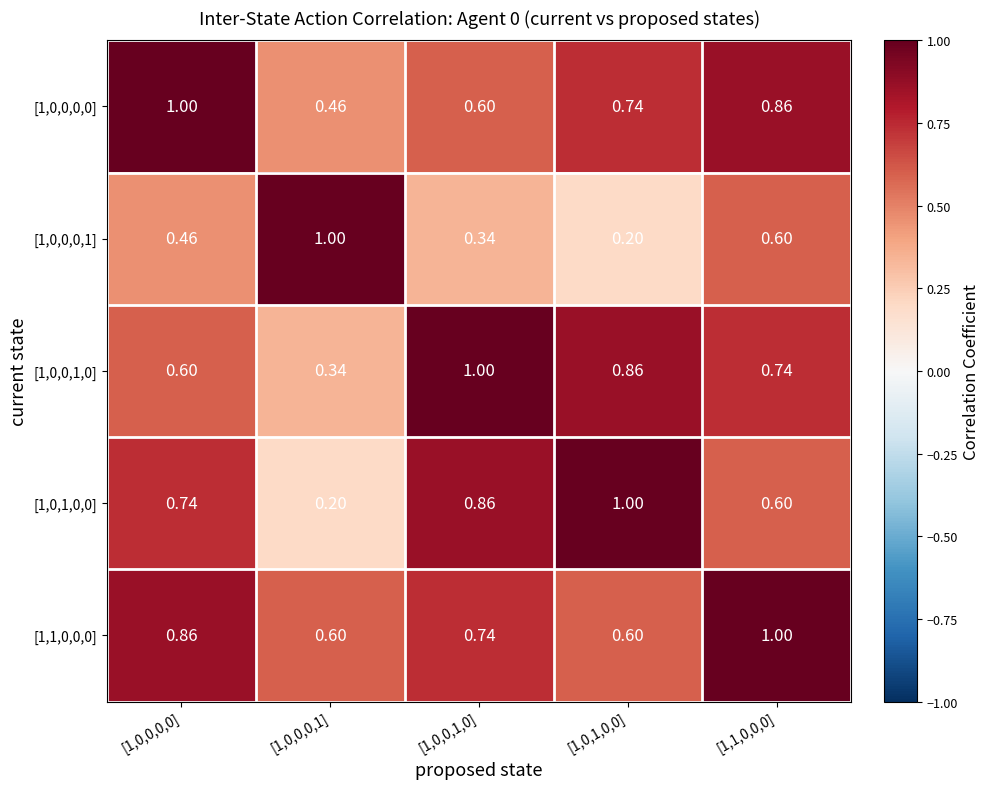

Is the value of [1,0,0,0,1] at [1,0,0,0,1] greater than the value of [1,0,1,0,0] at [1,0,0,0,0]?

Yes